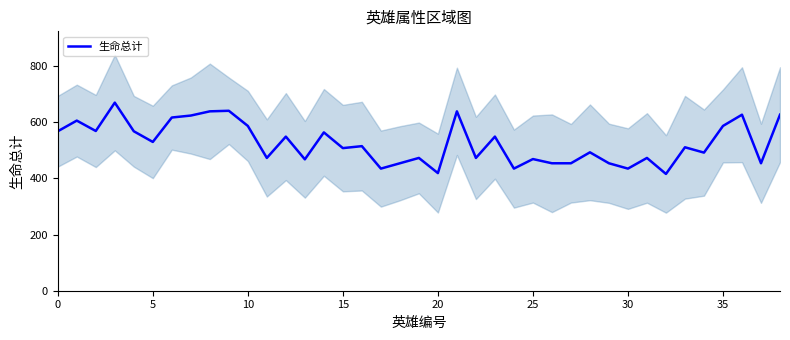

What is the lowest value of the 生命总计 series?

416